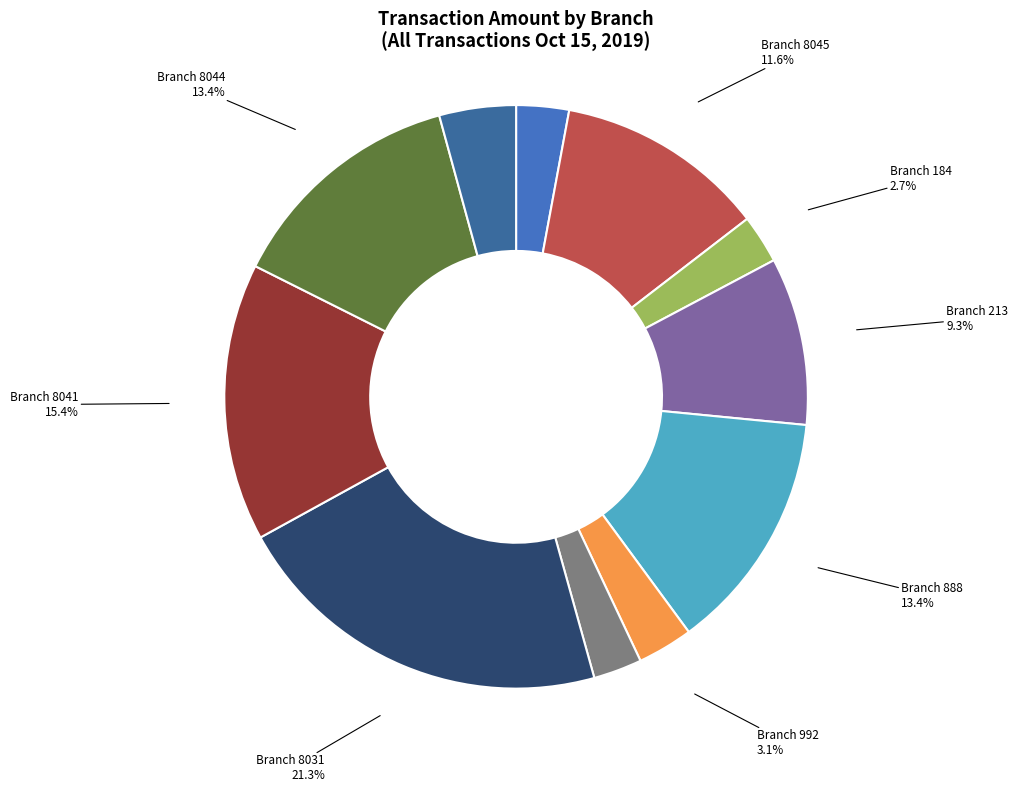

How many segments does this pie chart have?

11